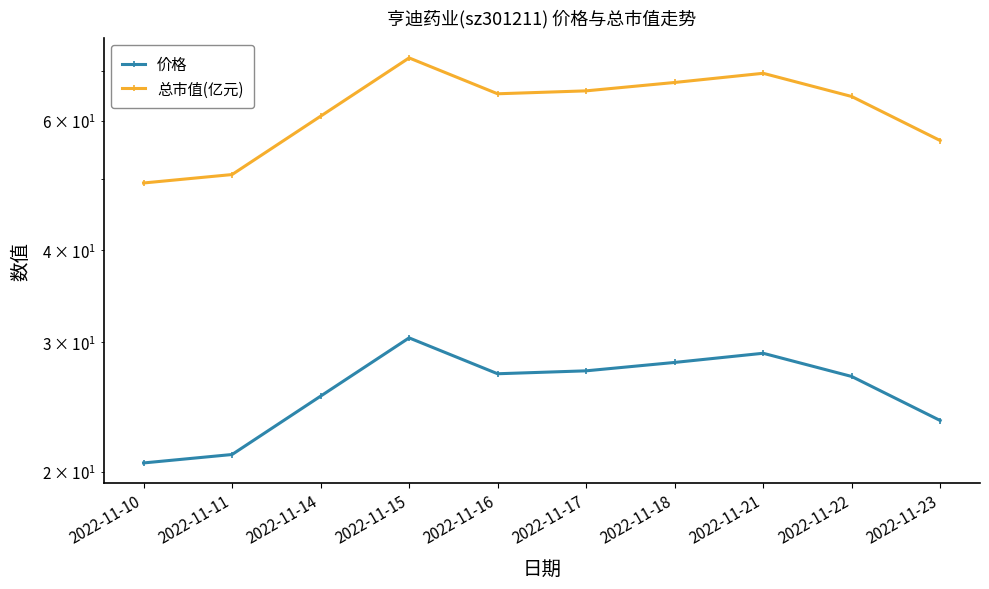

What is the spread (max minus min) of values at 2022-11-18?

39.4